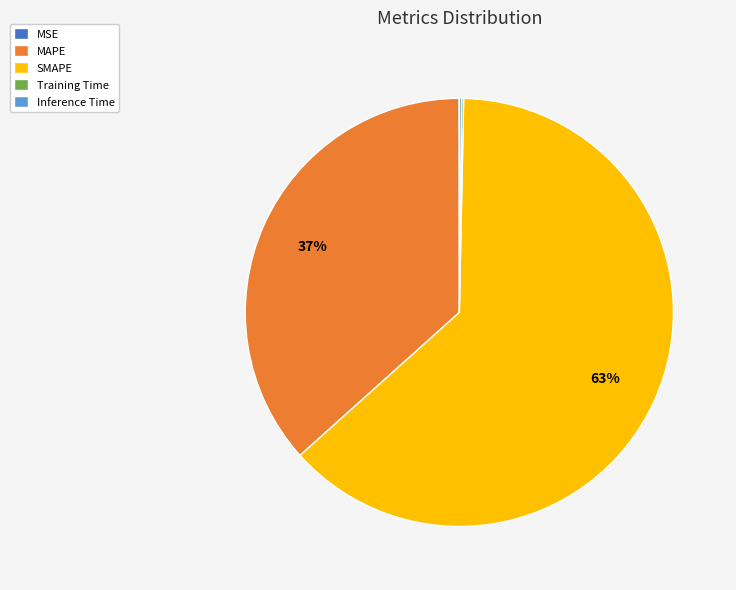

To the nearest percent, what is the average slice percentage?

20%